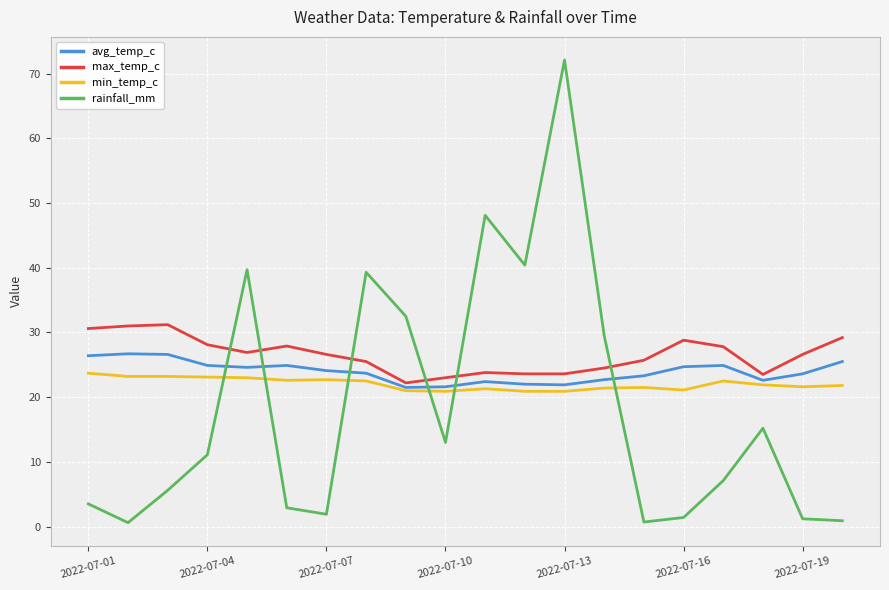

Which series ends up on top after the final intersection of rainfall_mm and avg_temp_c?

avg_temp_c